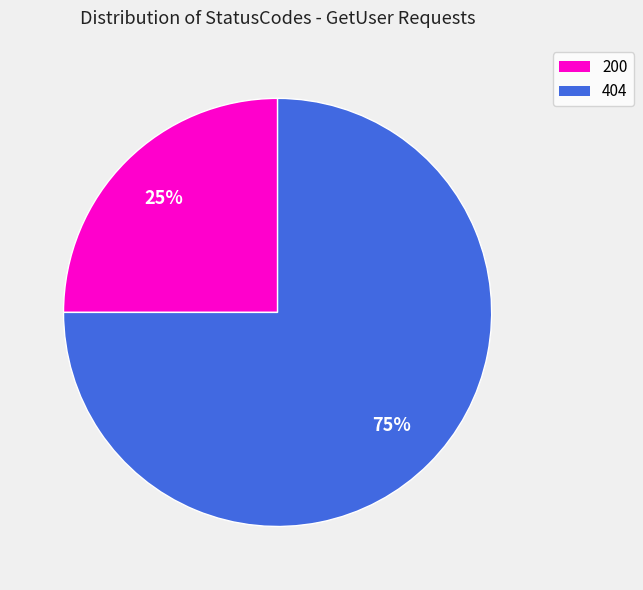

Rank the categories by value from lowest to highest.

200, 404